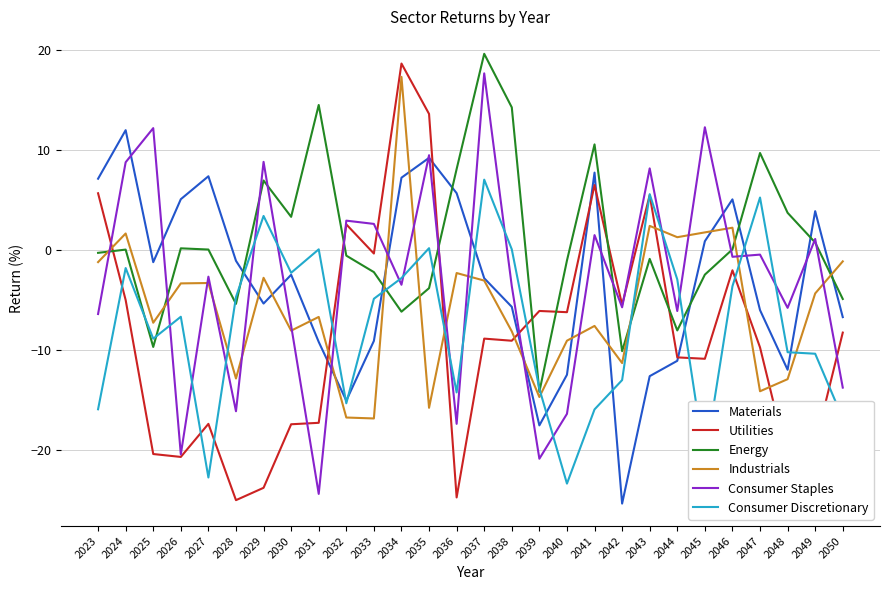

What is the sum of all Utilities values?

-238.4